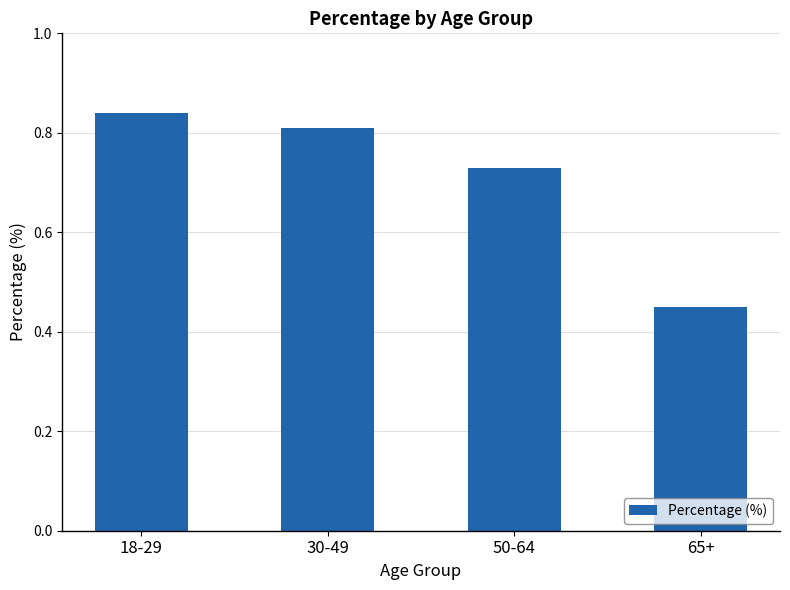

The chart shows a value of 0.4 at 30-49. True or false?

False